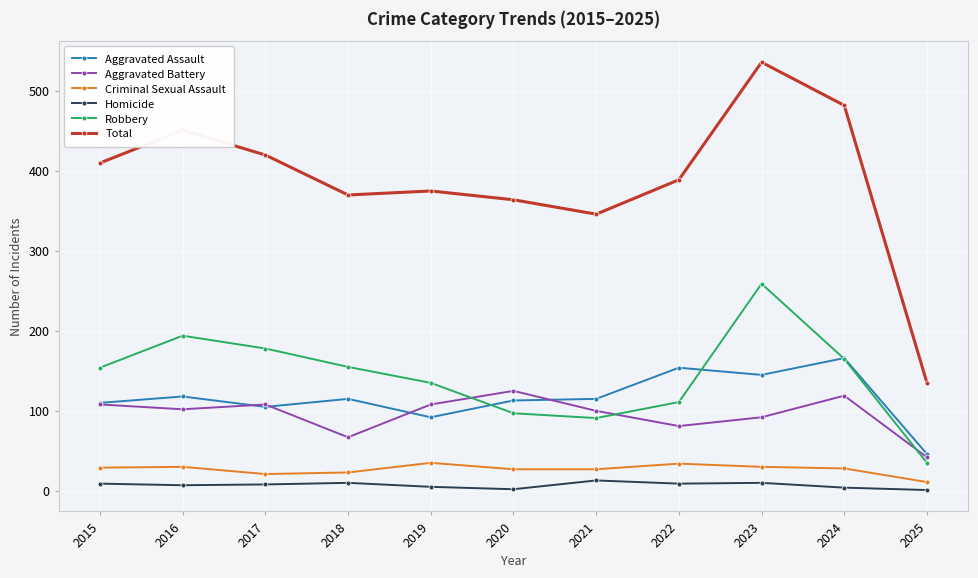

What is the average value of the Aggravated Battery series?

96